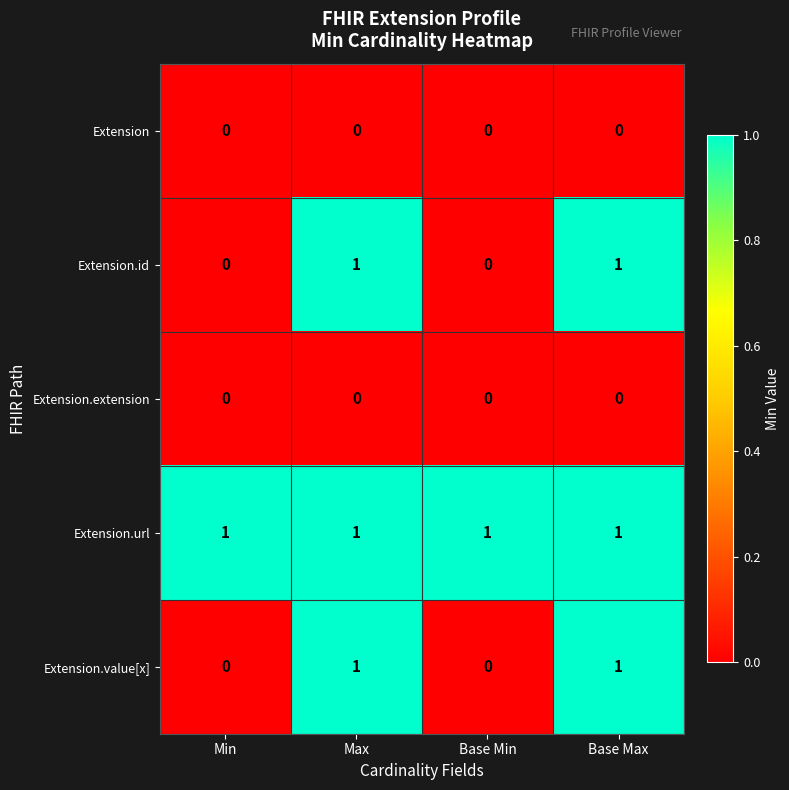

How many Extension.id values are between 0 and 1?

4